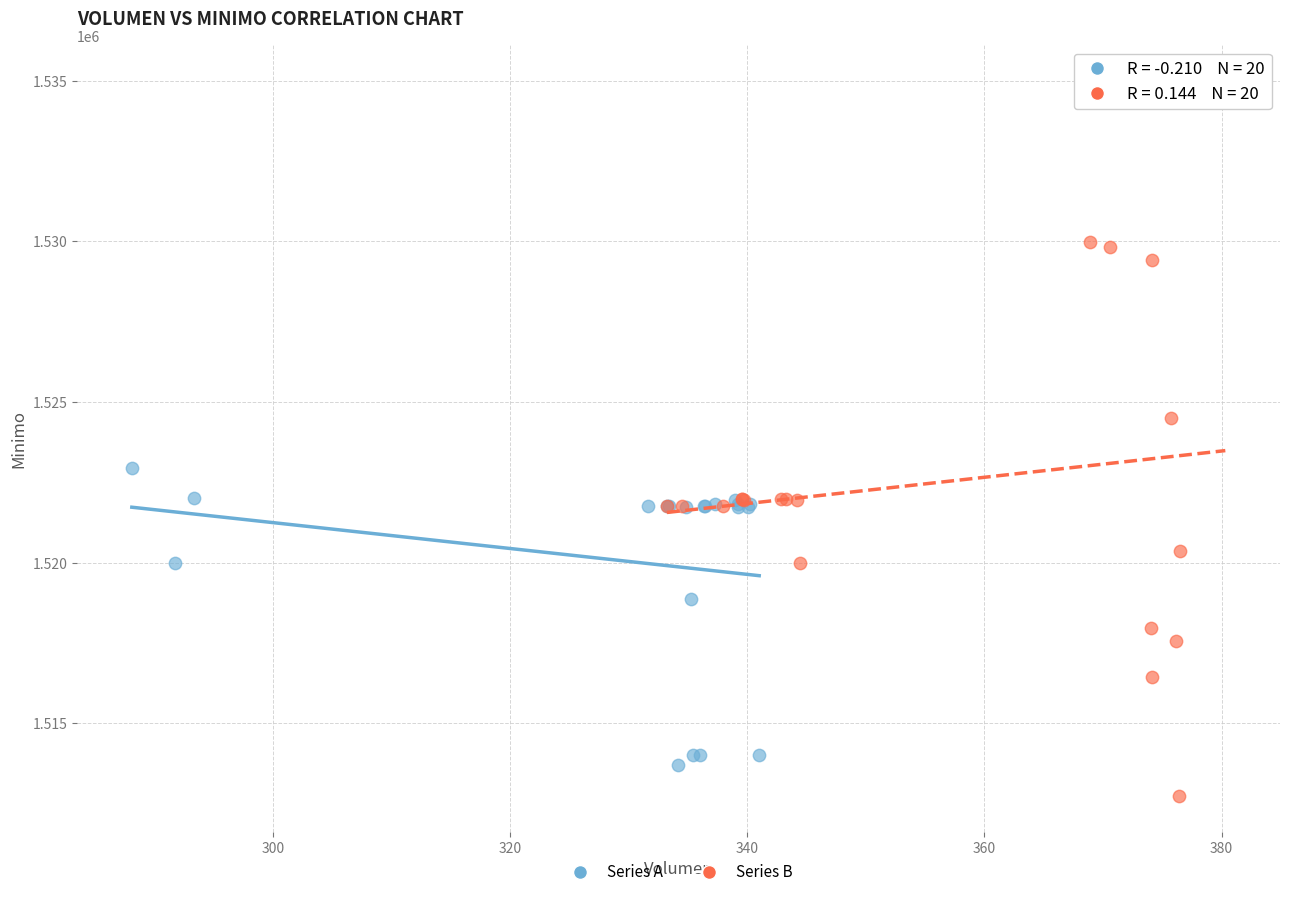

Which series reaches the maximum Y coordinate?

Series B